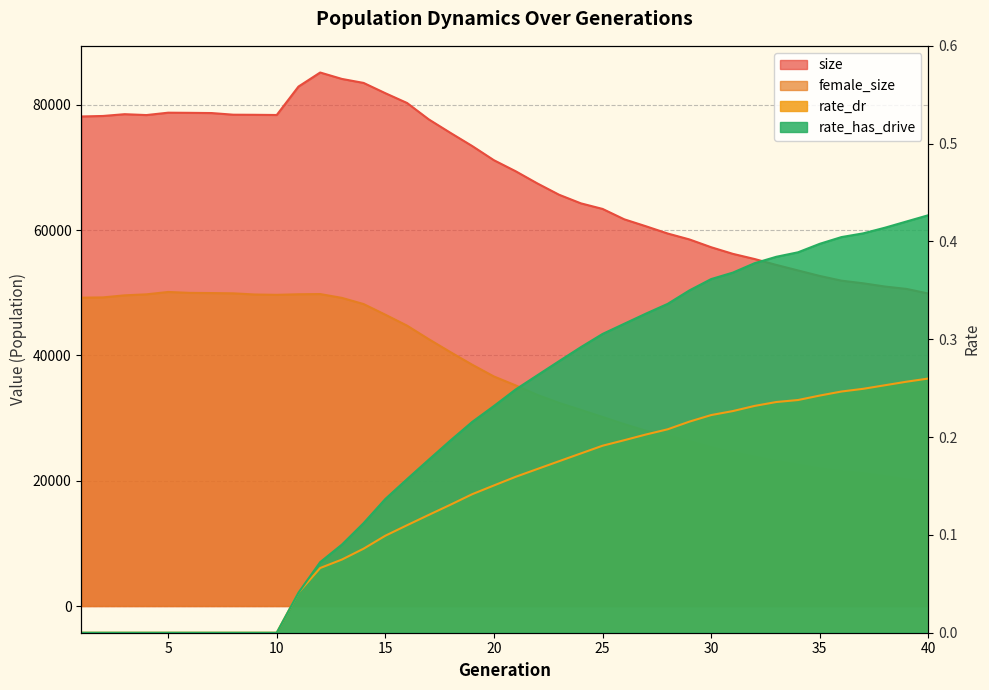

True or false: size and rate_dr intersect in this chart.

False